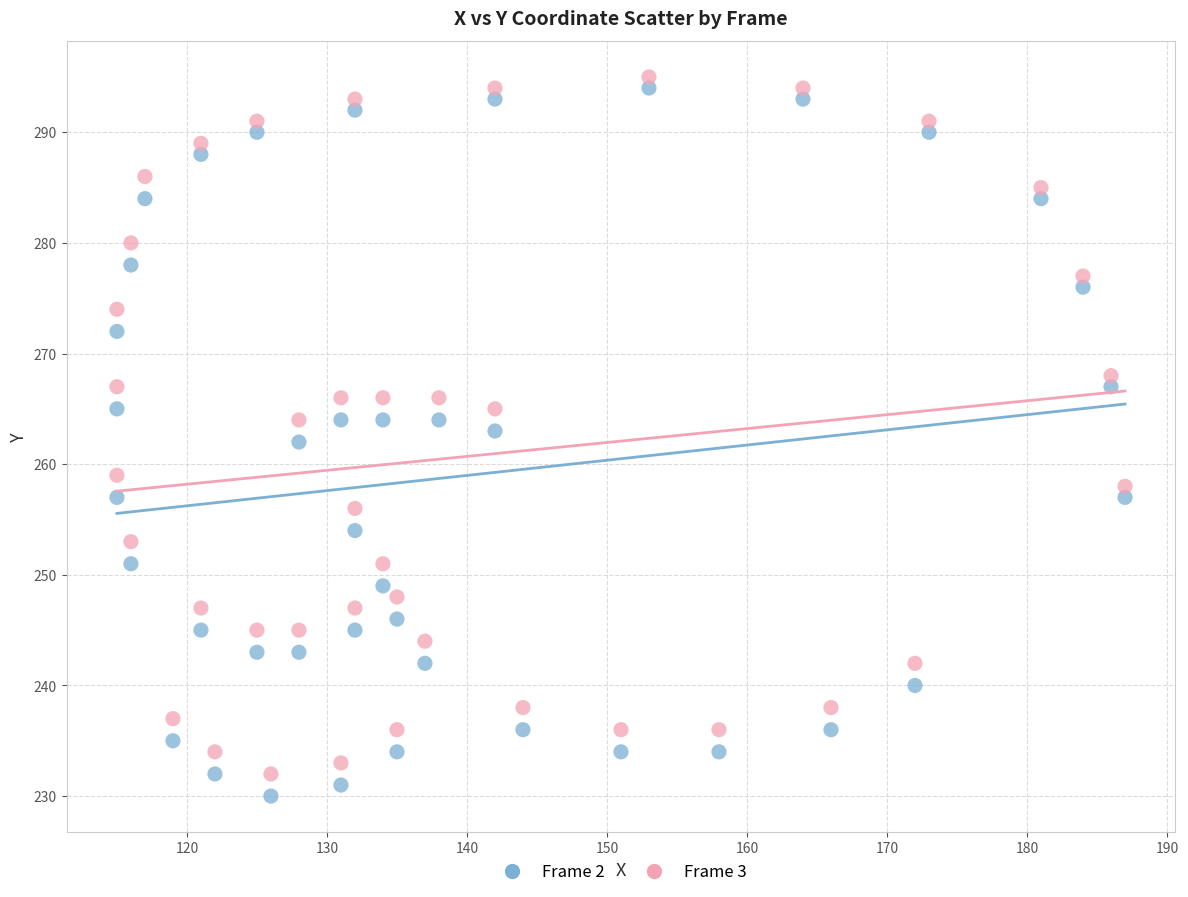

Across all data points, what is the range of Y values (max minus min)?

65